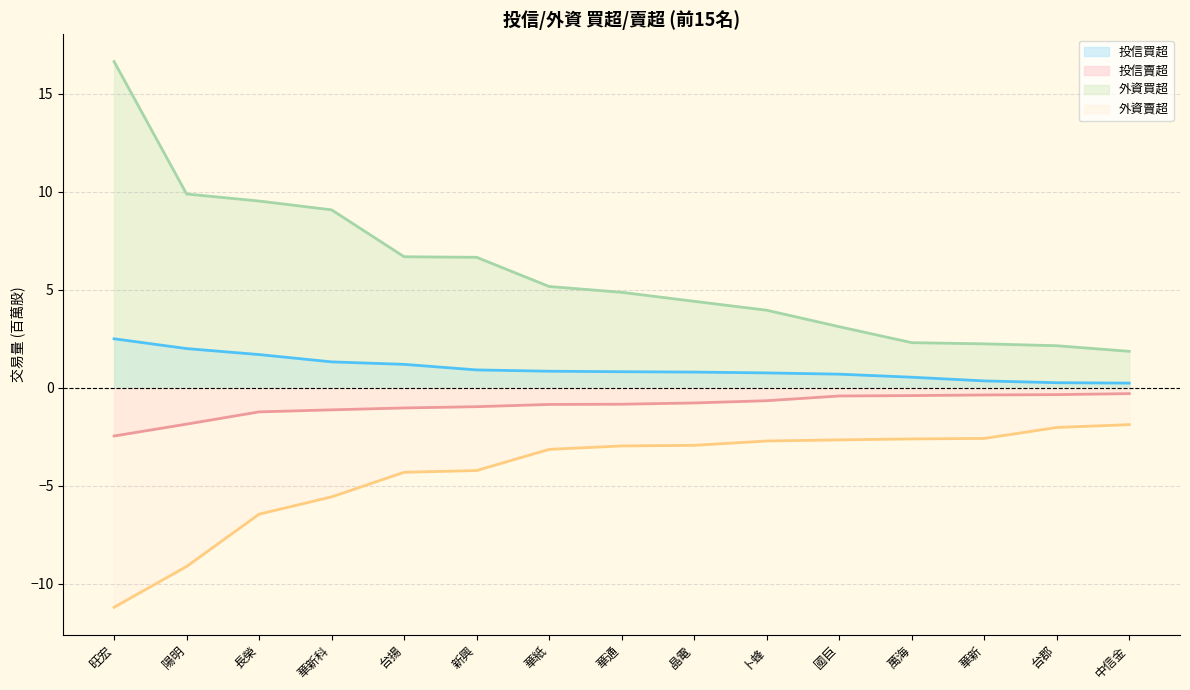

True or false: 投信買超 and 外資買超 cross at least once.

False